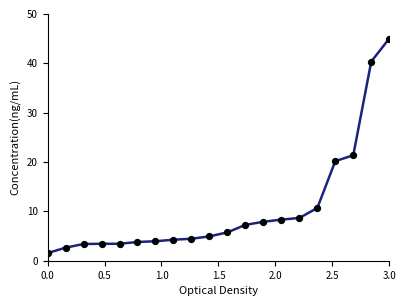

What is the maximum value shown in the chart?

45.0